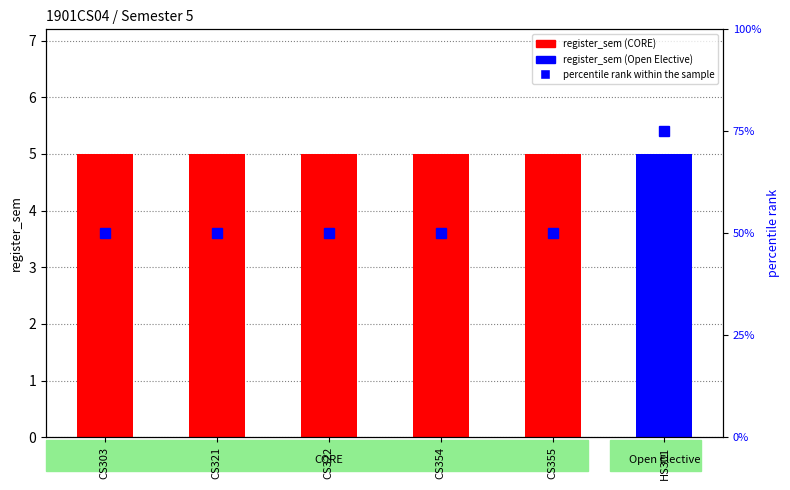

Are the bars horizontal?

No